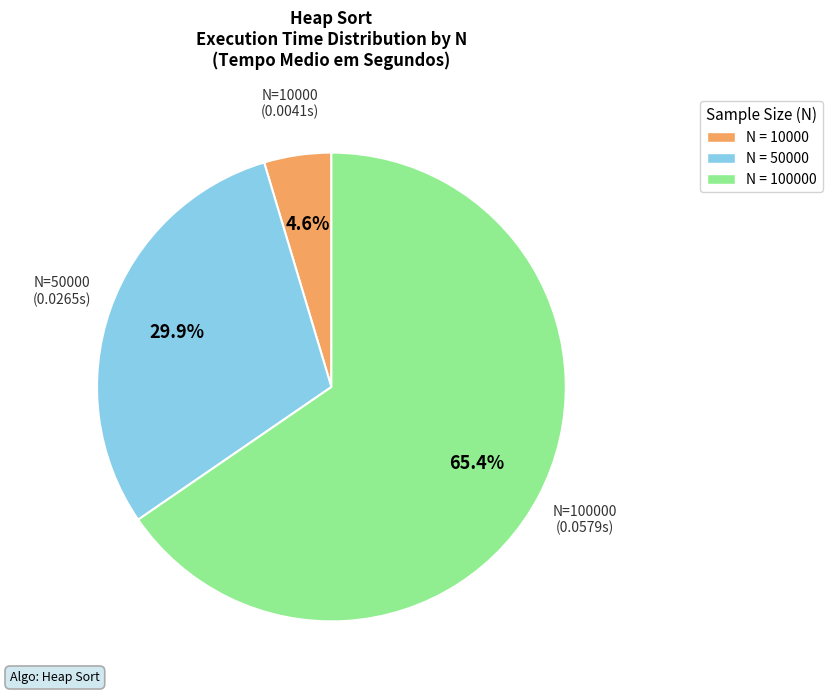

Is there a majority slice in this chart?

Yes